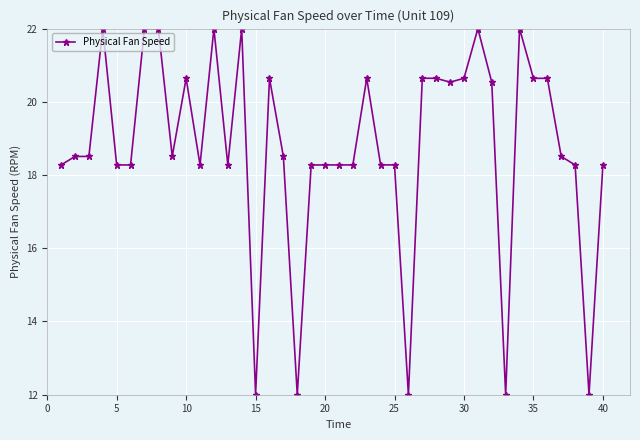

What is the greatest value displayed?

22.0